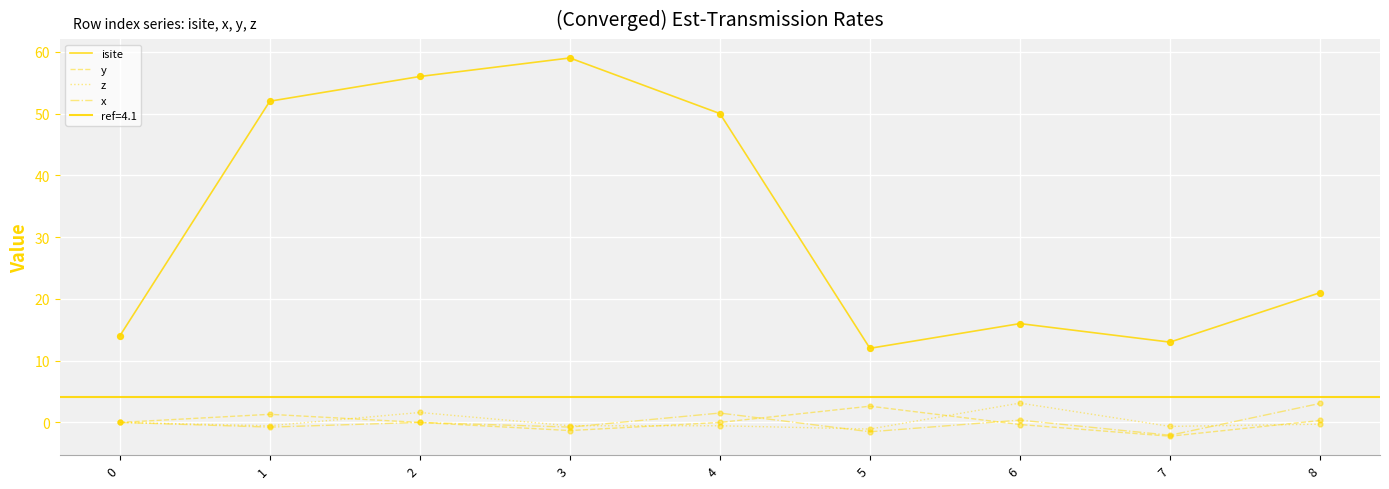

What is the total value across all series at 7?

8.0